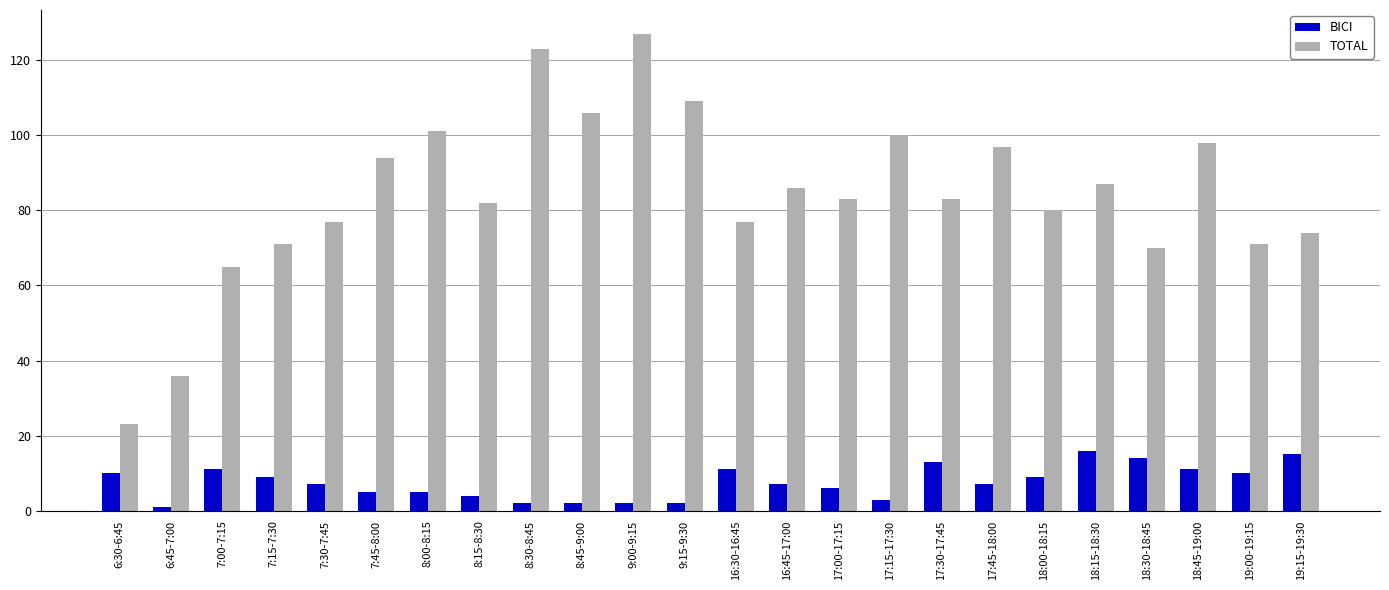

Is it true that BICI equals 9 at 7:15-7:30?

True